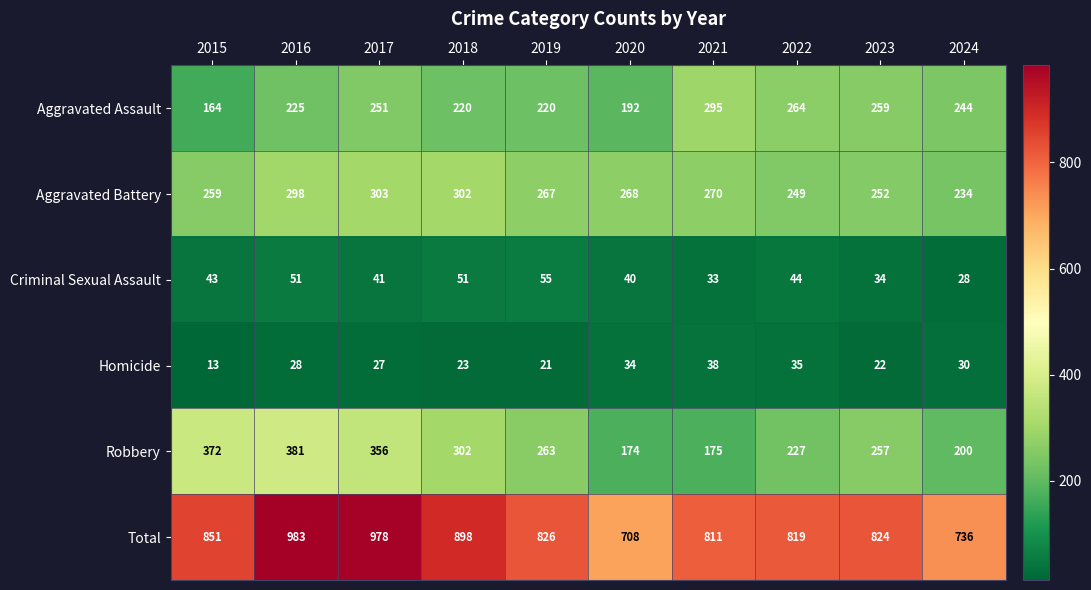

What is the maximum value shown in the chart?

983